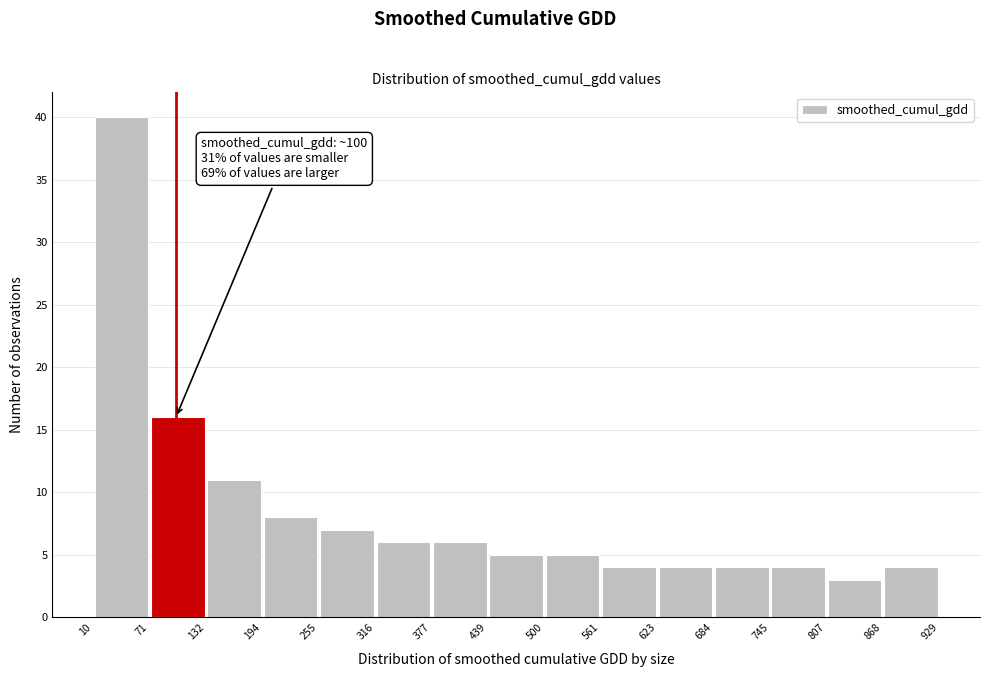

Which range on the x-axis has the tallest bar?

10 to 71